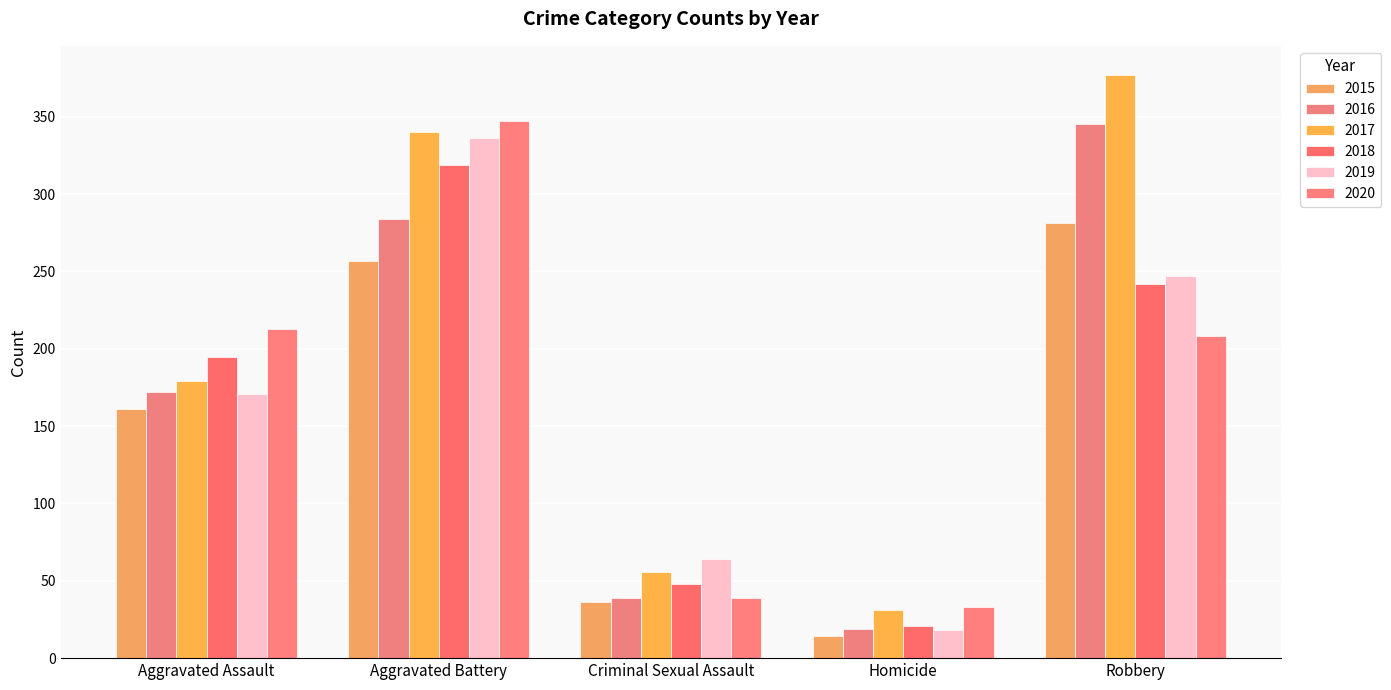

What is the sum of all 2017 values?

983